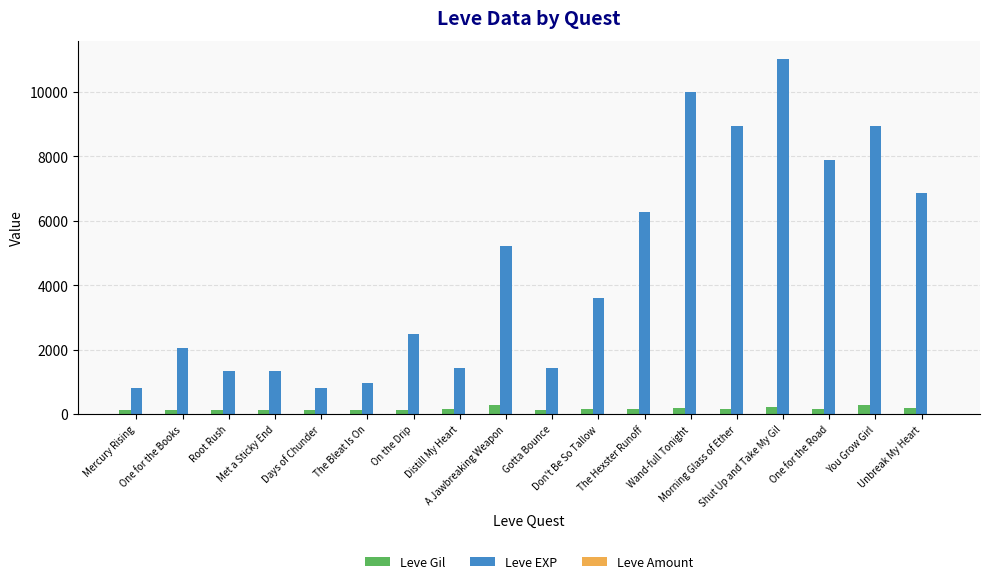

What is the sum of all Leve Gil values?

2977